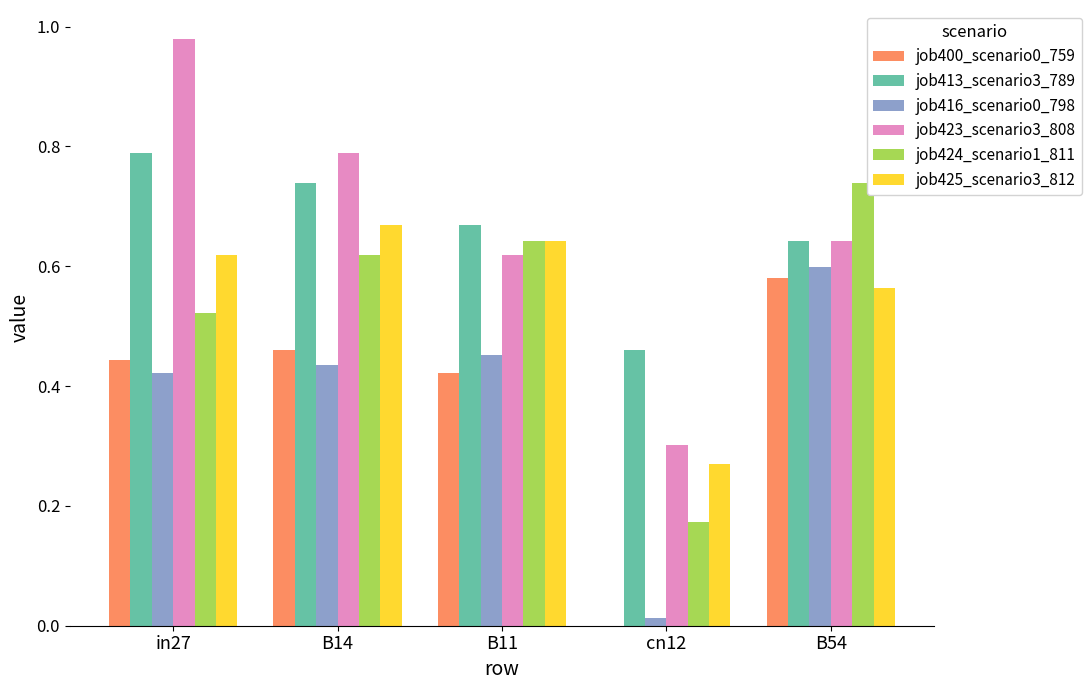

Is the value of job413_scenario3_789 at B11 greater than the value of job400_scenario0_759 at B11?

Yes